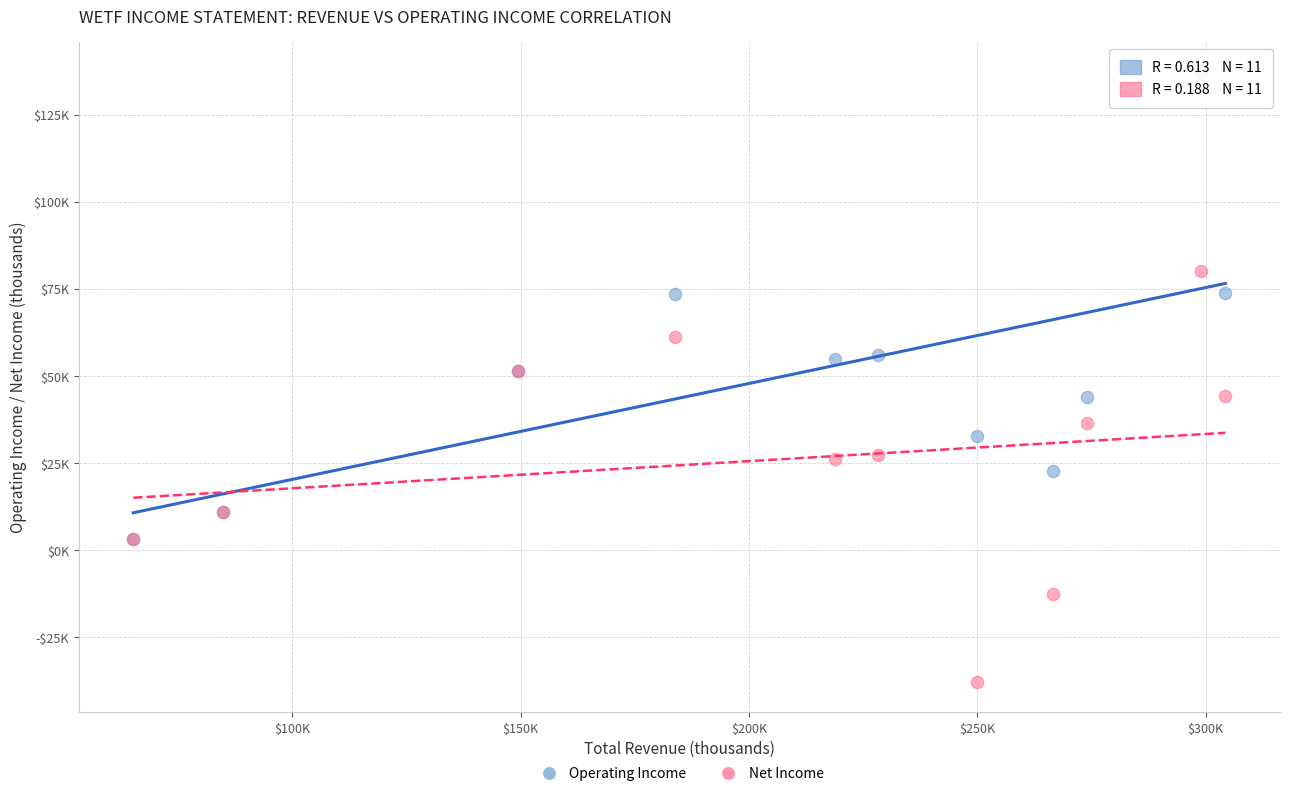

Which series contains the lowest Y value?

Net Income